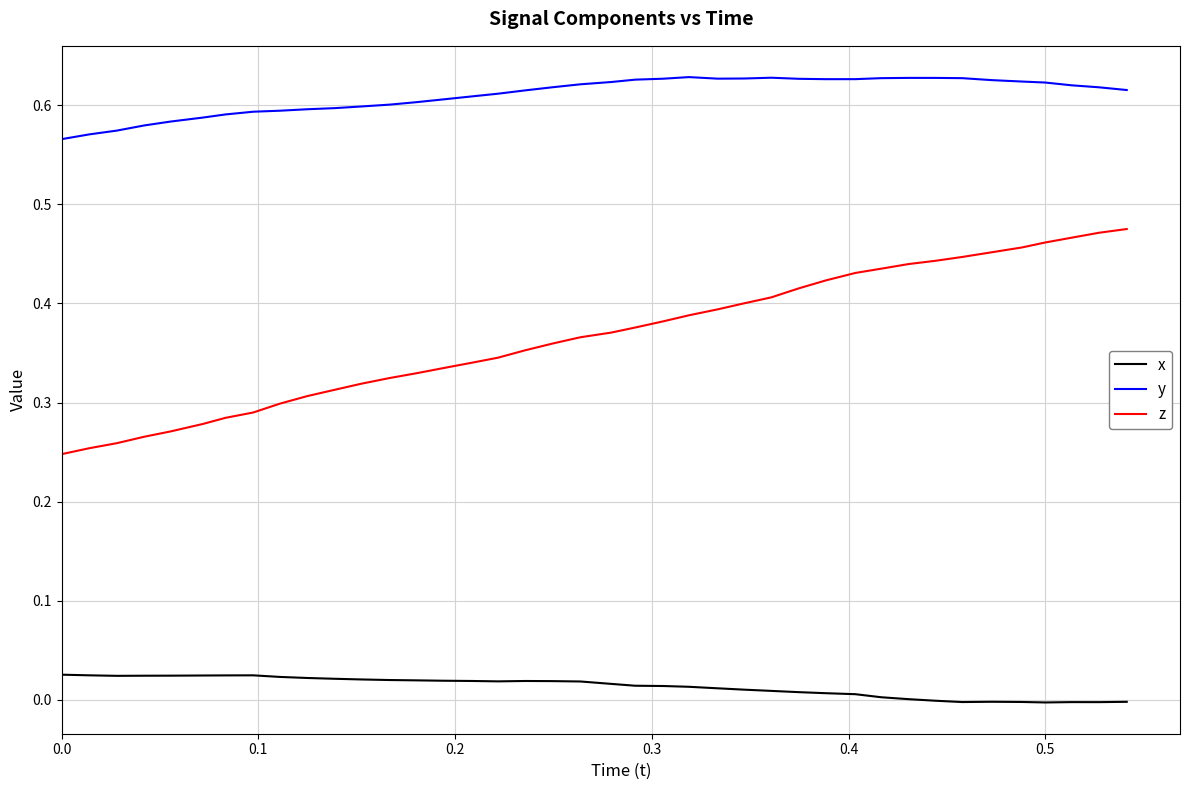

List the series in order of their overall mean, lowest first.

x, z, y